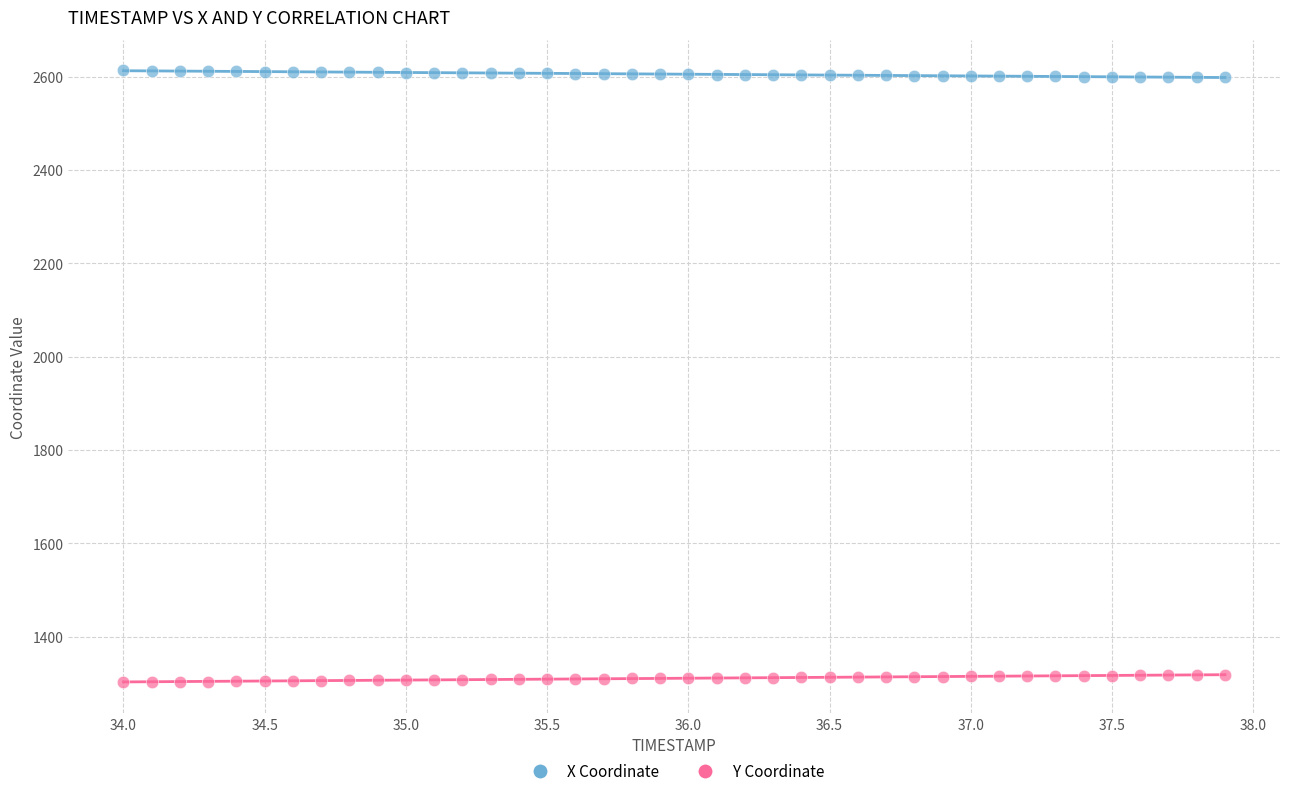

Which series reaches the maximum Y coordinate?

X Coordinate